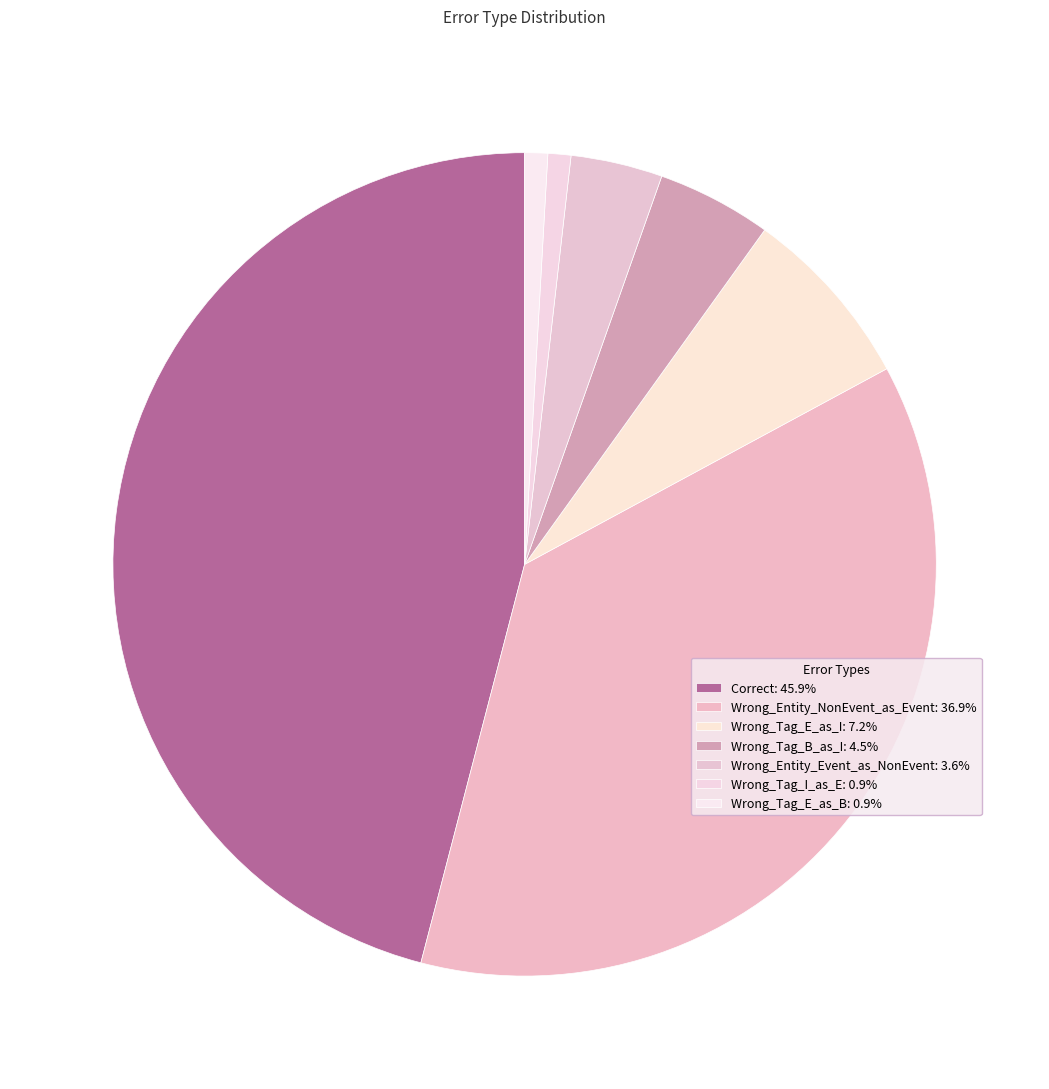

The Wrong_Entity_Event_as_NonEvent slice represents 4% of the pie. True or false?

True